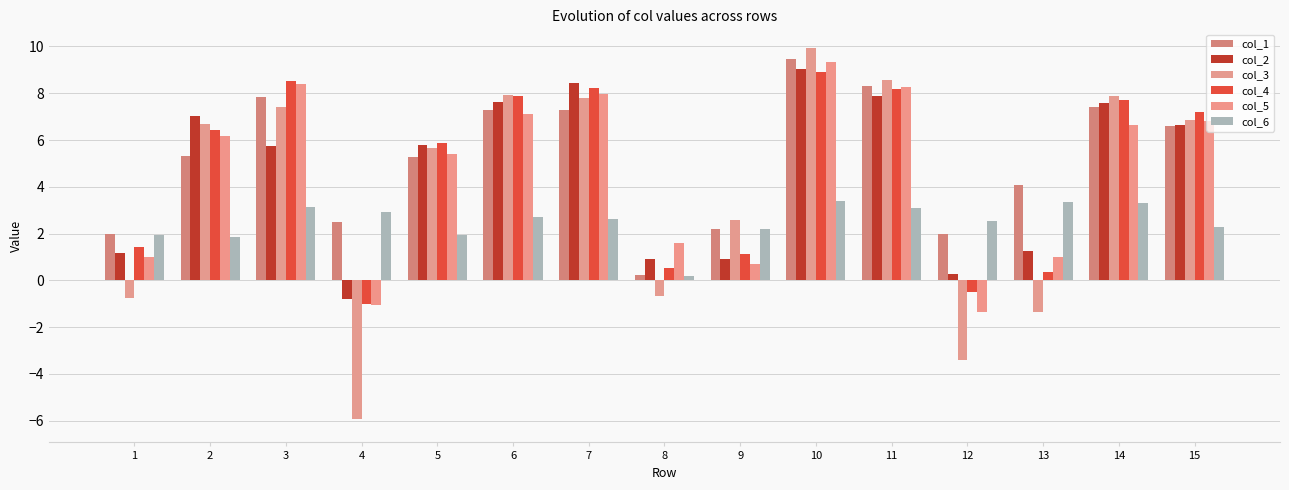

Count the number of data series in this chart.

6